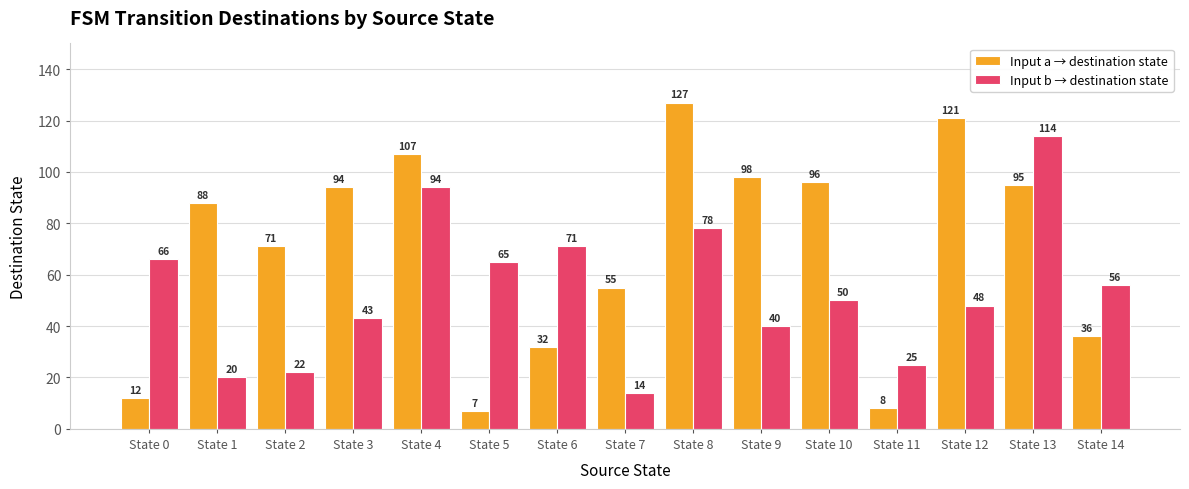

Reading right to left, list all the values displayed in this chart.

Input a → destination state: State 14=36	State 13=95	State 12=121	State 11=8	State 10=96	State 9=98	State 8=127	State 7=55	State 6=32	State 5=7	State 4=107	State 3=94	State 2=71	State 1=88	State 0=12
Input b → destination state: State 14=56	State 13=114	State 12=48	State 11=25	State 10=50	State 9=40	State 8=78	State 7=14	State 6=71	State 5=65	State 4=94	State 3=43	State 2=22	State 1=20	State 0=66